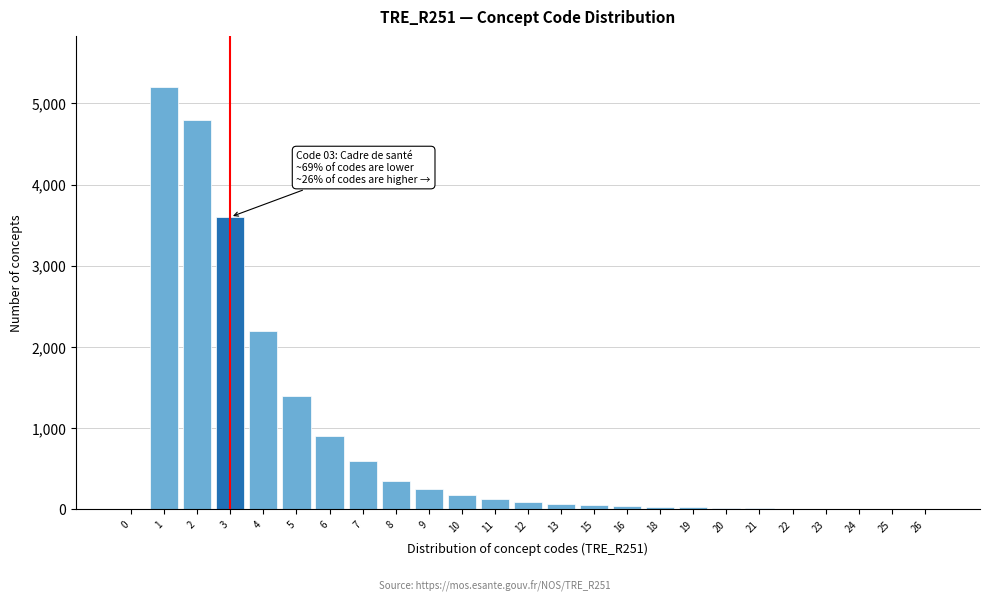

What is the maximum value shown in the chart?

5200